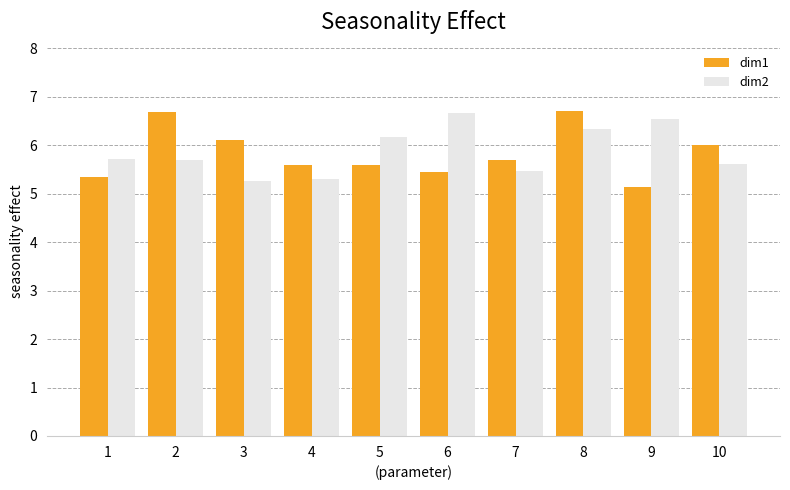

What is the approximate value of dim1 at 10?

6.0